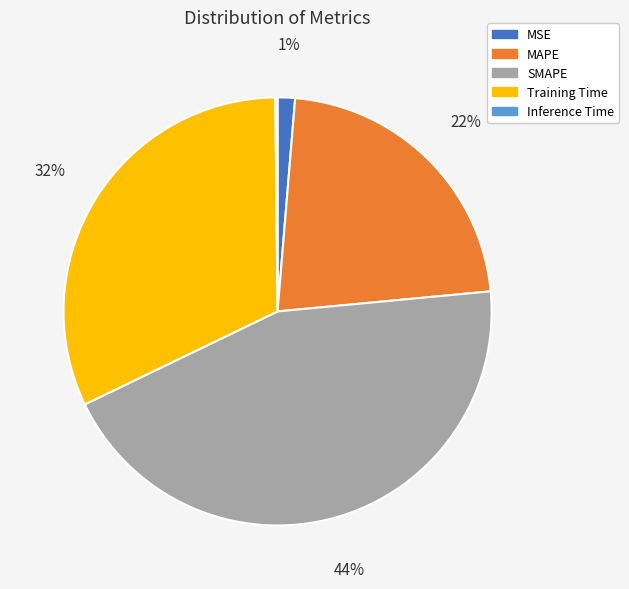

Approximately how many times larger is the value at MAPE compared to SMAPE?

0.5